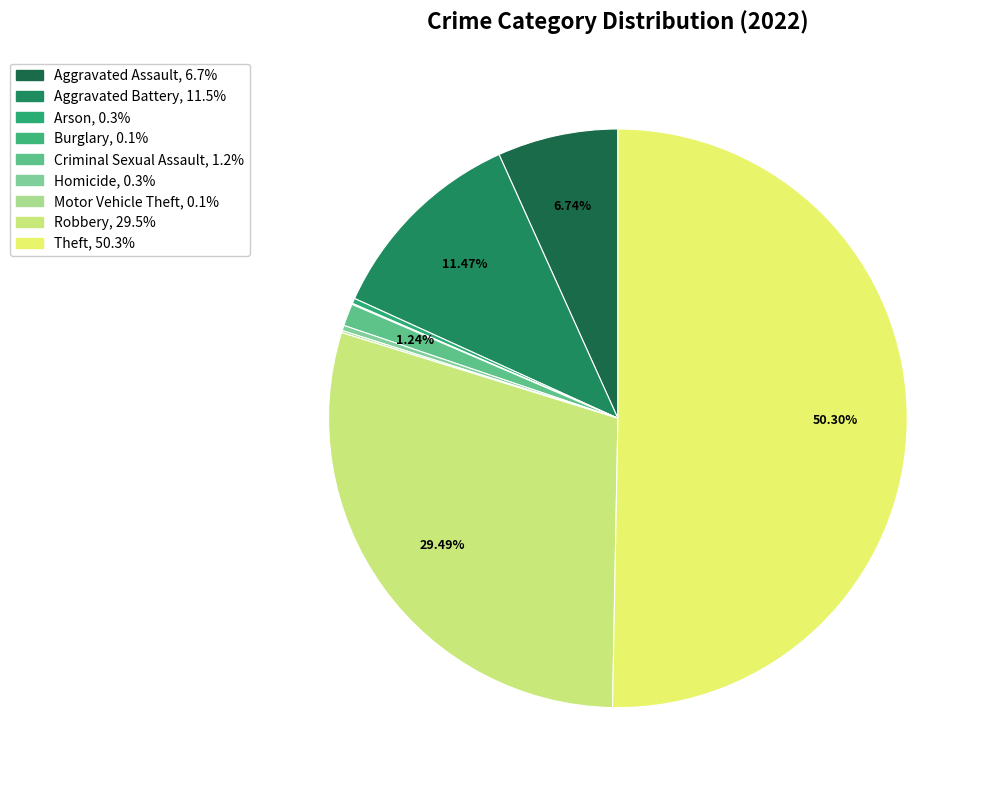

Which category accounts for the majority?

Theft